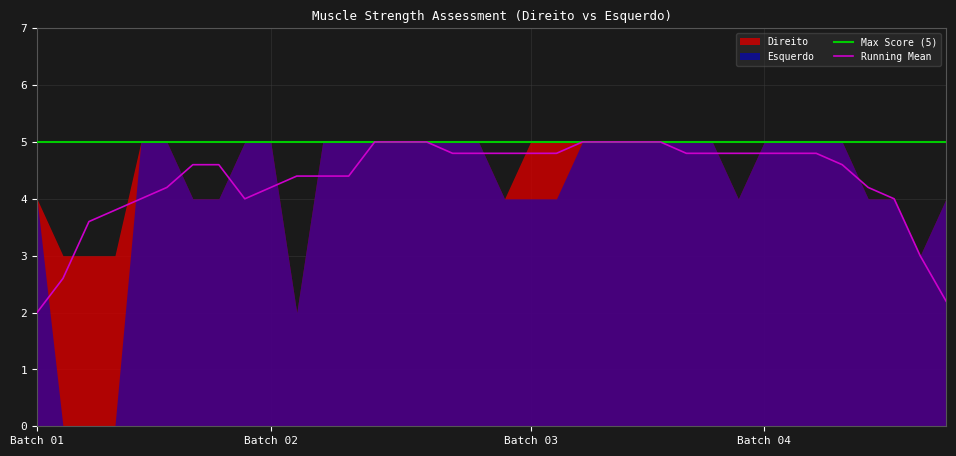

What is the highest value of the Max Score (5) series?

5.0